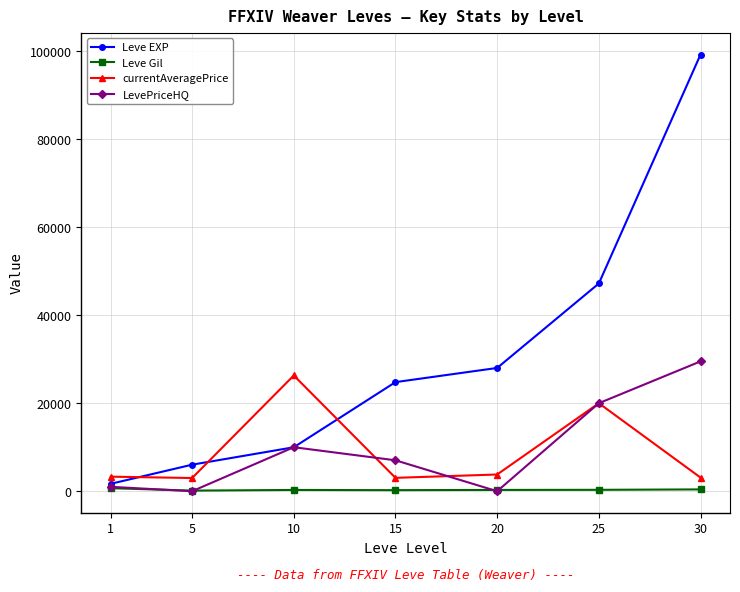

What is the difference between the maximum and minimum values in the currentAveragePrice series?

23305